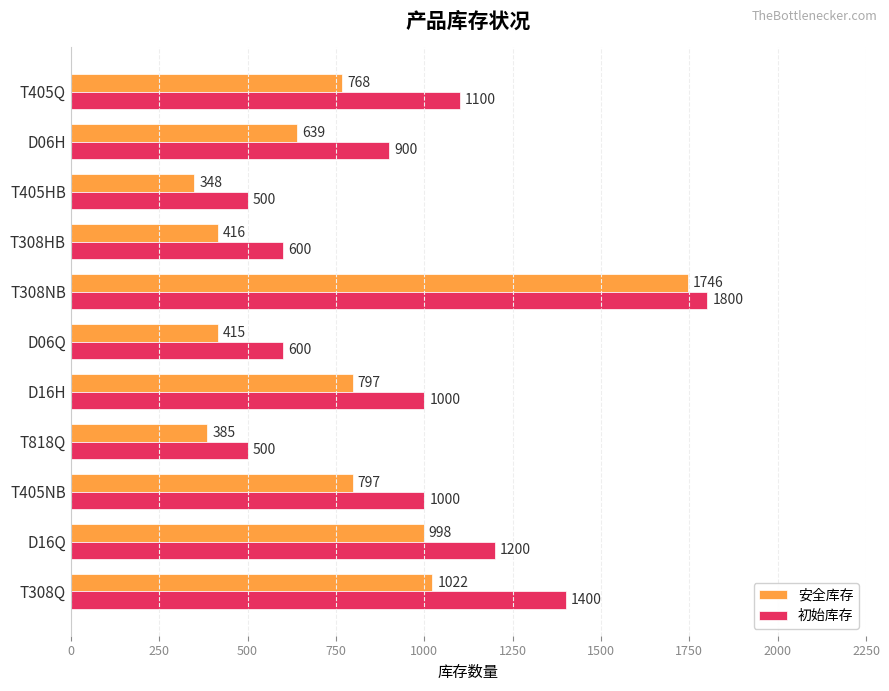

Which series has the largest total across all categories?

初始库存